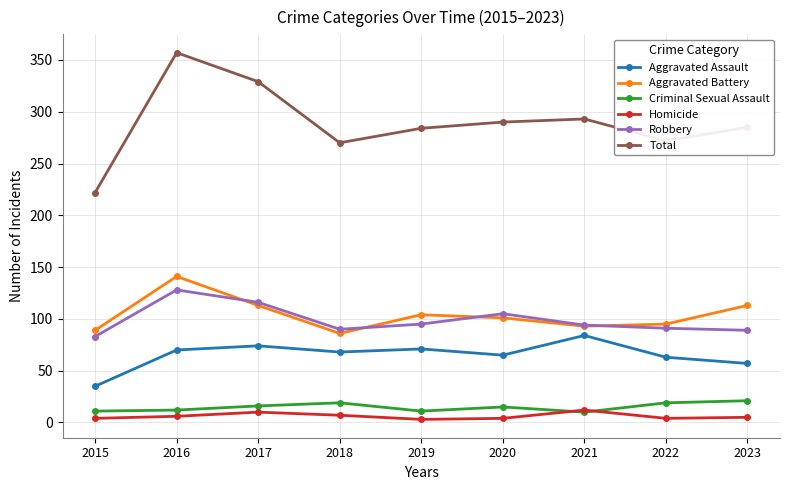

At which category is the sum across all series the highest?

2016